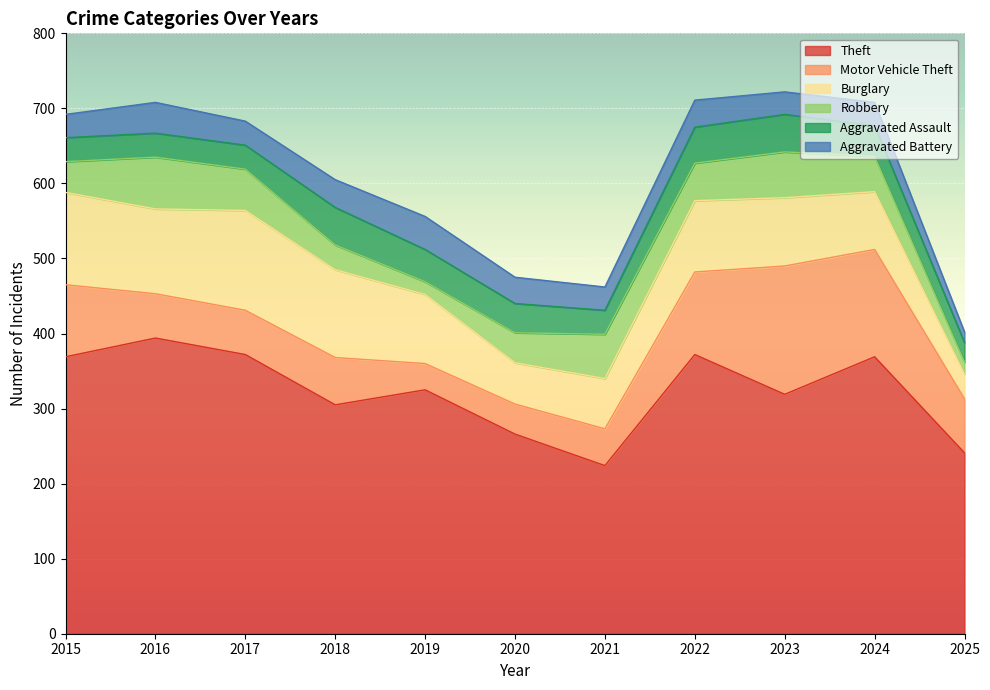

True or false: Burglary and Aggravated Assault intersect in this chart.

False